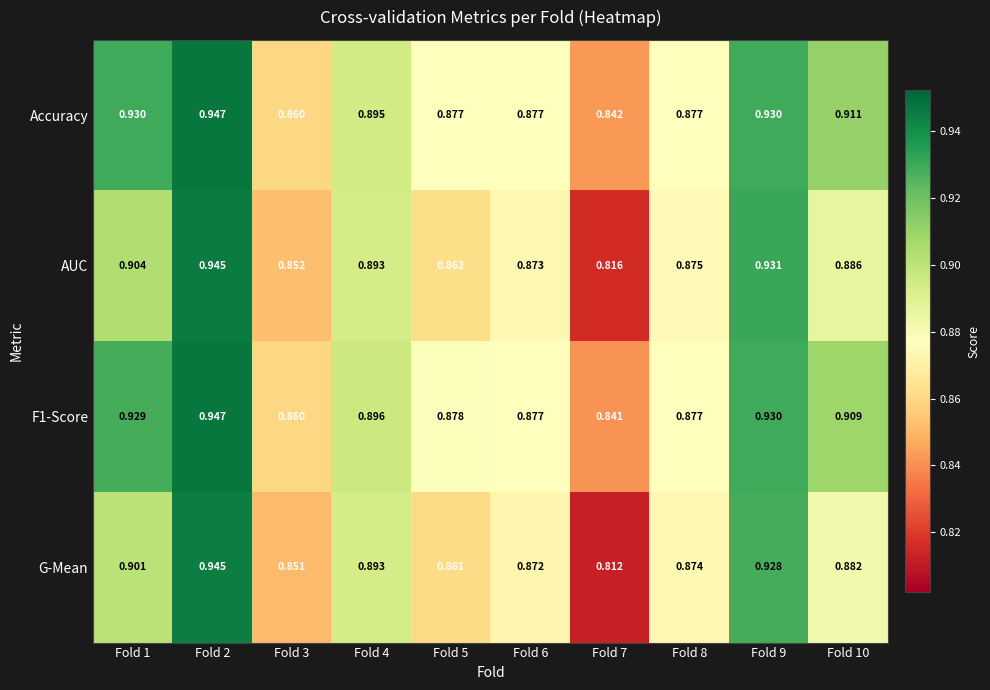

Is the value of G-Mean at Fold 6 greater than the value of AUC at Fold 2?

No